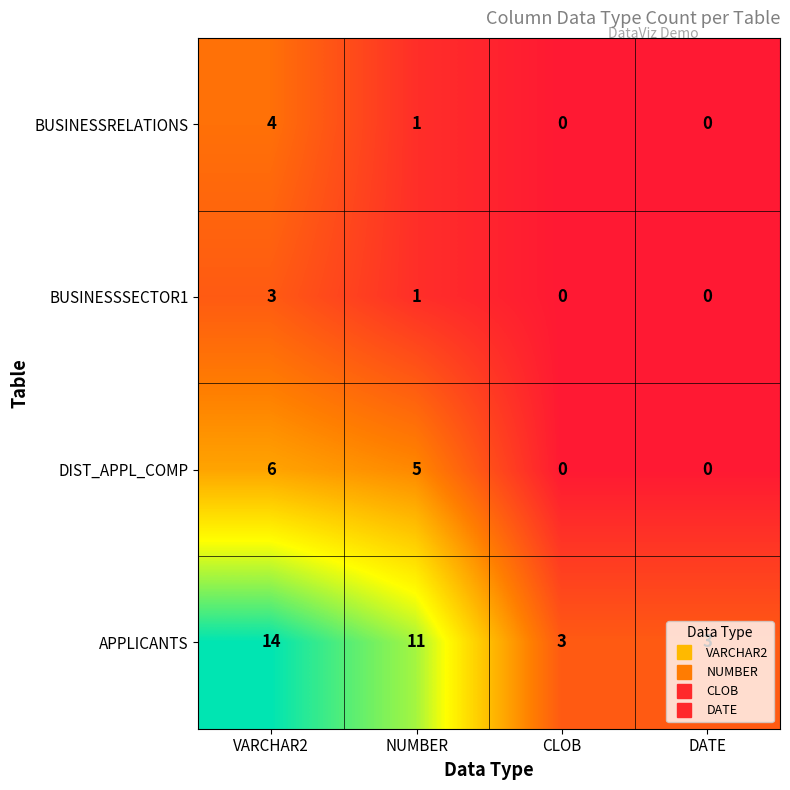

Which series changed the most between VARCHAR2 and CLOB?

APPLICANTS